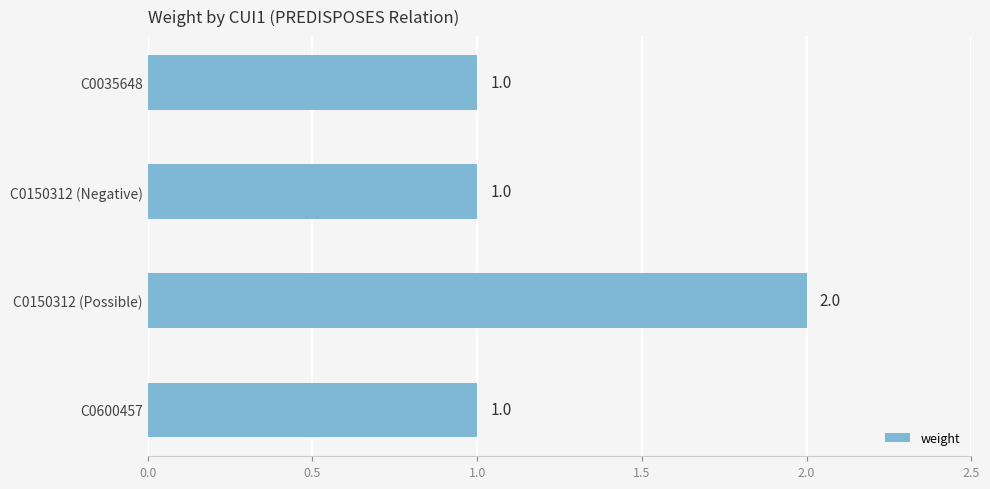

What is the change in value from C0150312 (Negative) to C0150312 (Possible)?

+1